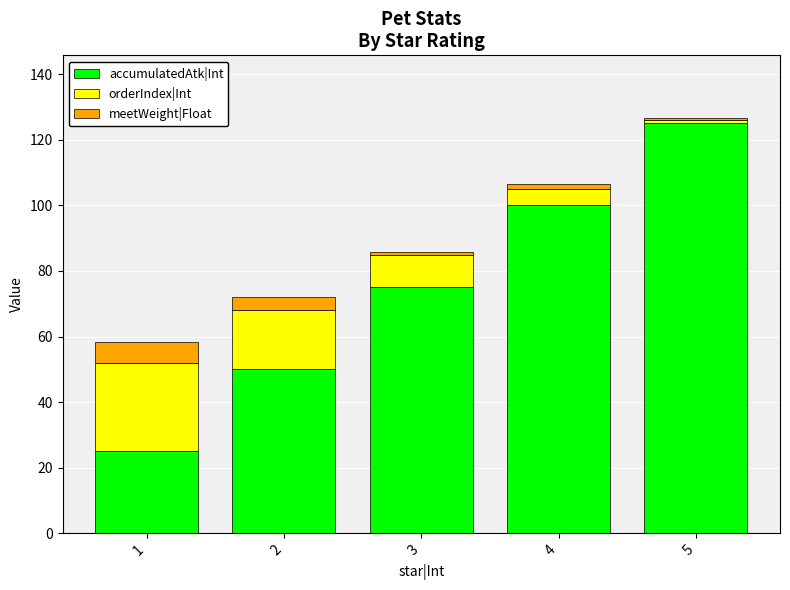

Is it true that accumulatedAtk|Int equals 9.0 at 1?

False